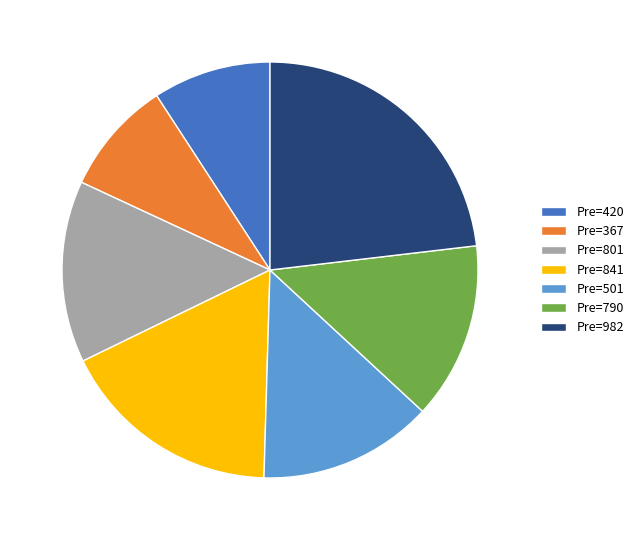

Is there any slice that represents more than half of the pie?

No